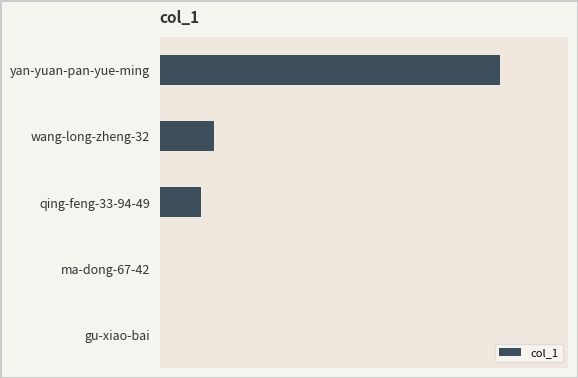

What is the maximum value shown in the chart?

166347